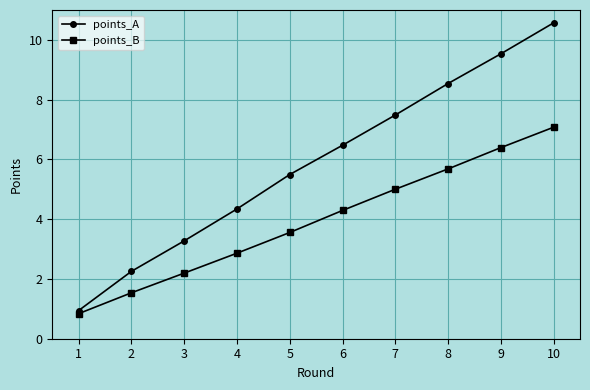

True or false: points_A and points_B intersect in this chart.

False